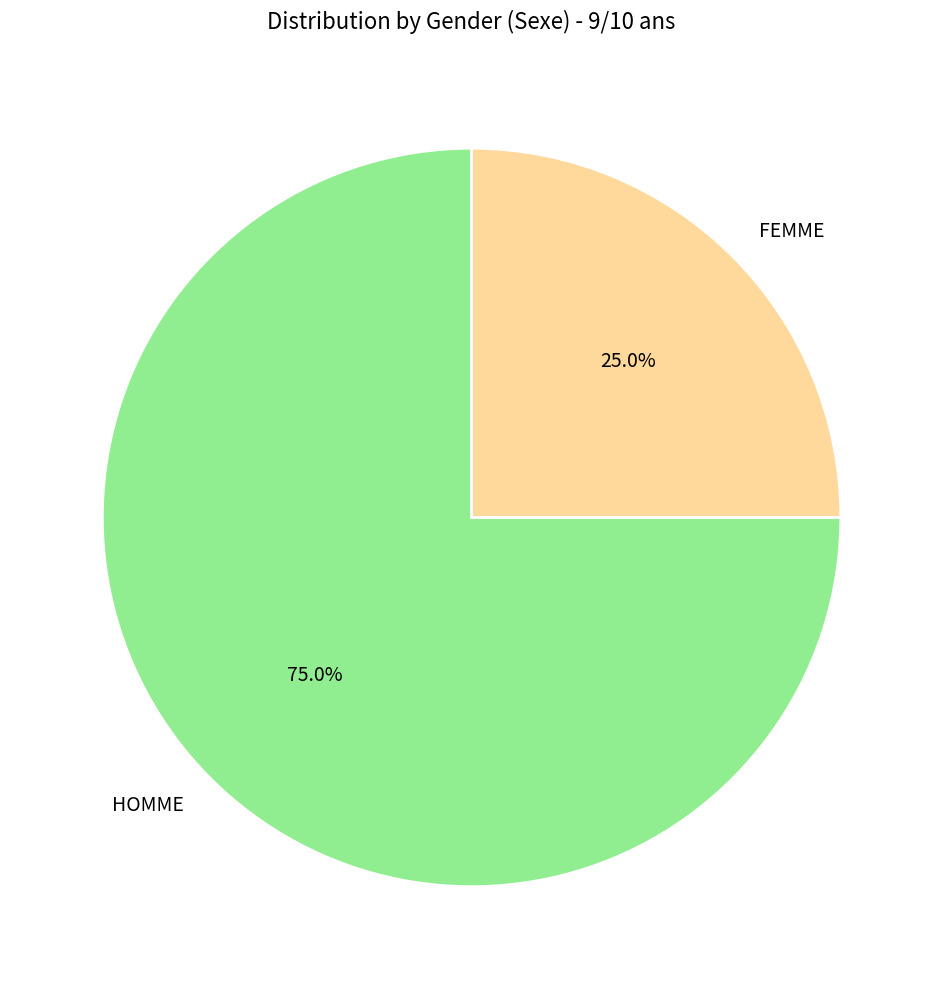

Is HOMME the majority of the pie?

Yes